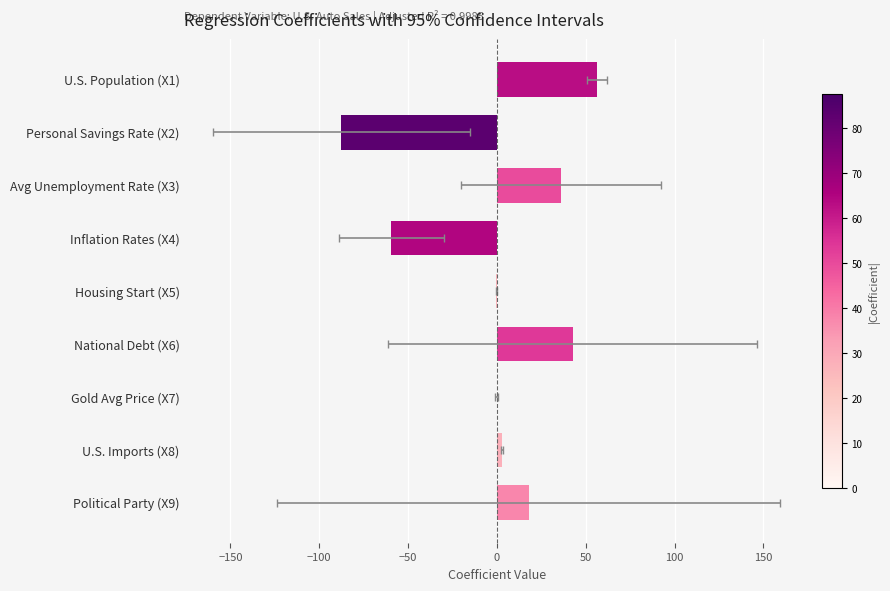

What is the minimum value shown in the chart?

-87.6